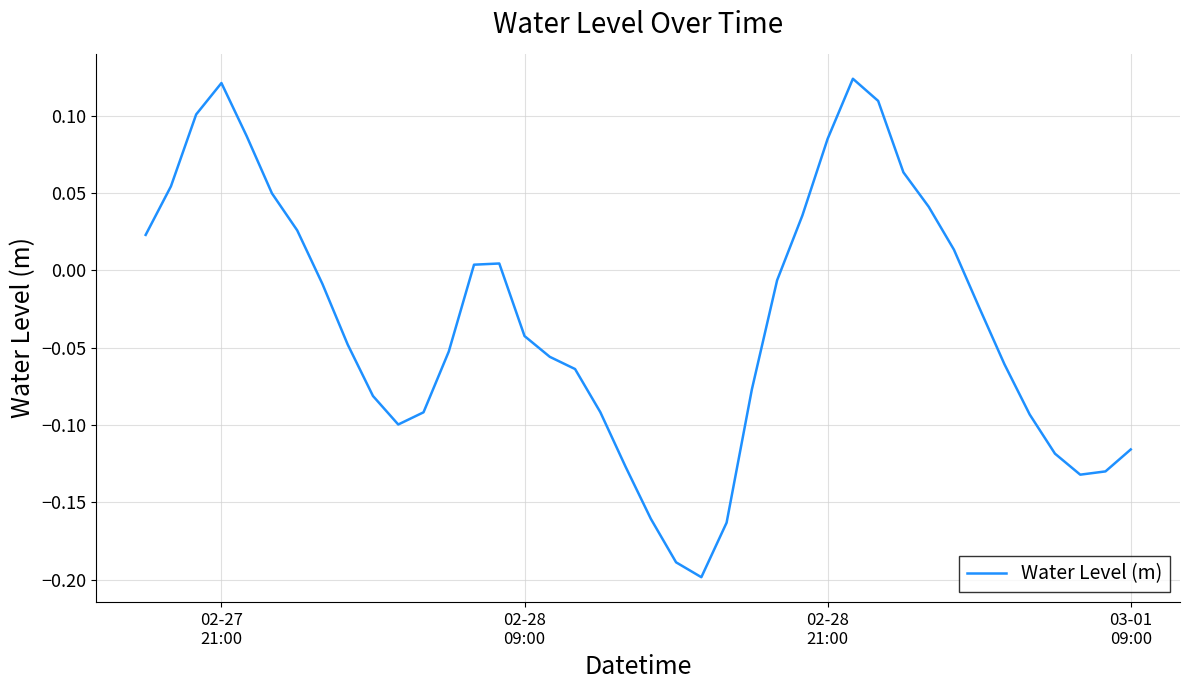

What is the difference between the maximum and minimum values?

0.3